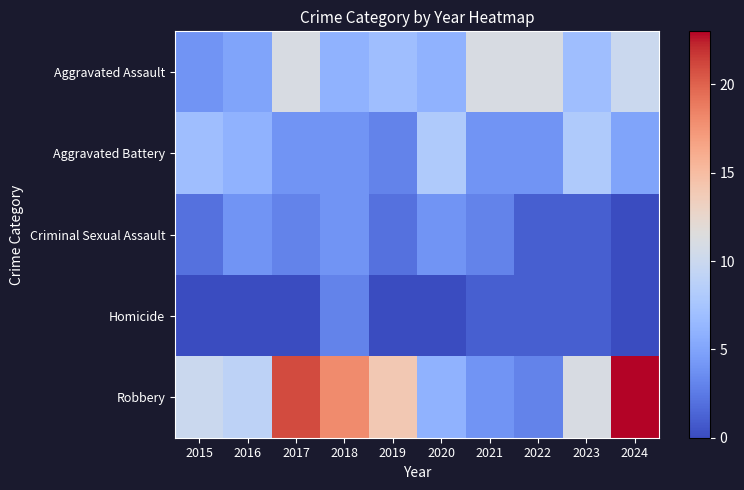

Reading right to left, what are all the values shown in this chart?

Aggravated Assault: 2024=10	2023=7	2022=11	2021=11	2020=6	2019=7	2018=6	2017=11	2016=5	2015=4
Aggravated Battery: 2024=5	2023=8	2022=4	2021=4	2020=8	2019=3	2018=4	2017=4	2016=6	2015=7
Criminal Sexual Assault: 2024=0	2023=1	2022=1	2021=3	2020=4	2019=2	2018=4	2017=3	2016=4	2015=2
Homicide: 2024=0	2023=1	2022=1	2021=1	2020=0	2019=0	2018=3	2017=0	2016=0	2015=0
Robbery: 2024=23	2023=11	2022=3	2021=4	2020=6	2019=14	2018=18	2017=21	2016=9	2015=10